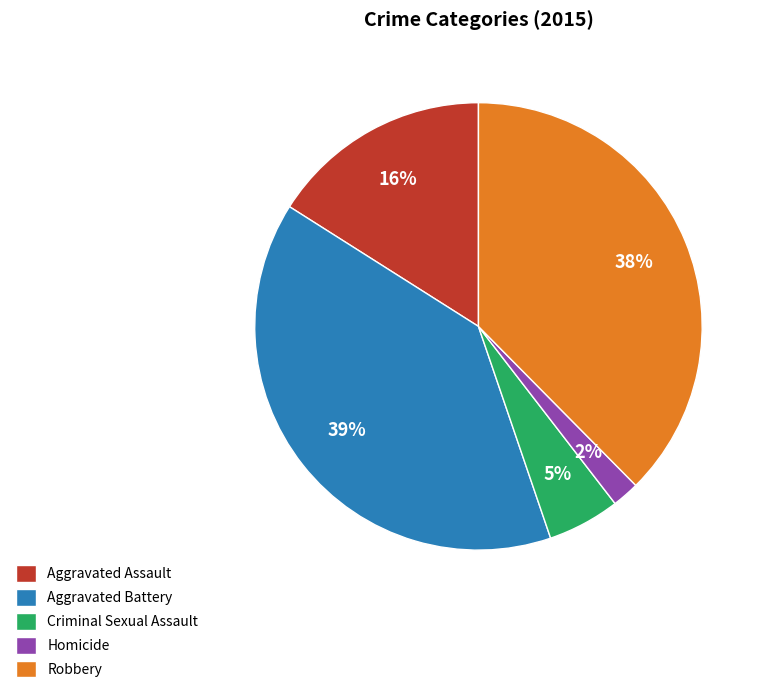

What is the smallest slice in the pie chart?

Homicide